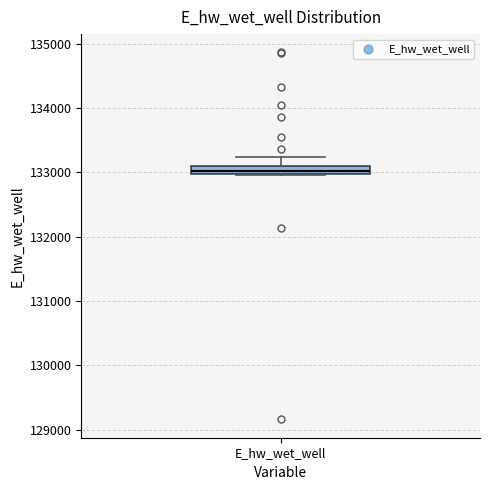

Where does the upper whisker of the box for E_hw_wet_well end on the y-axis? The values are not printed on the chart, so give them approximately, as read against the axis.

133200